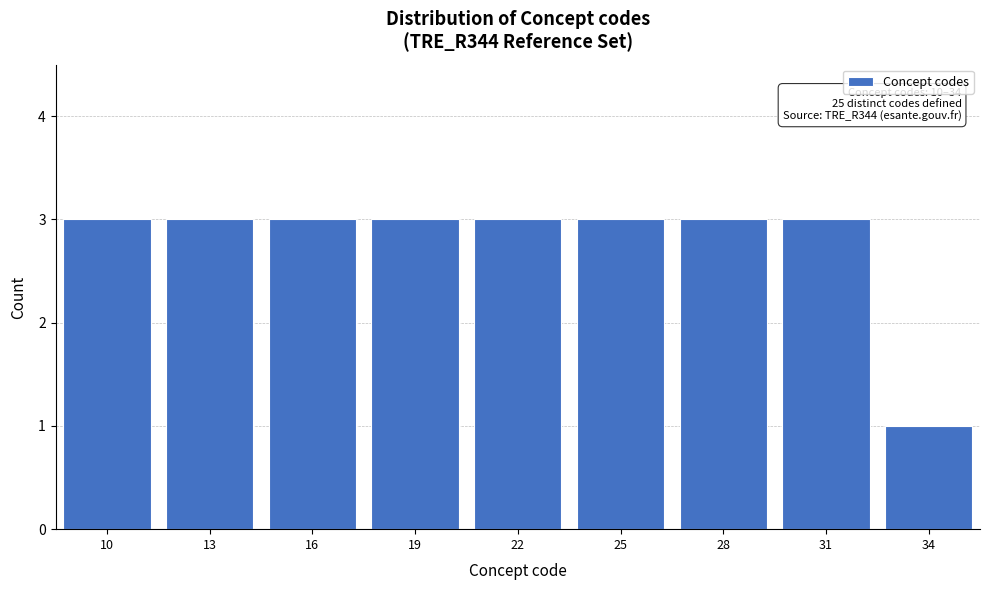

Reading left to right, list all the values displayed in this chart.

10=3	13=3	16=3	19=3	22=3	25=3	28=3	31=3	34=1